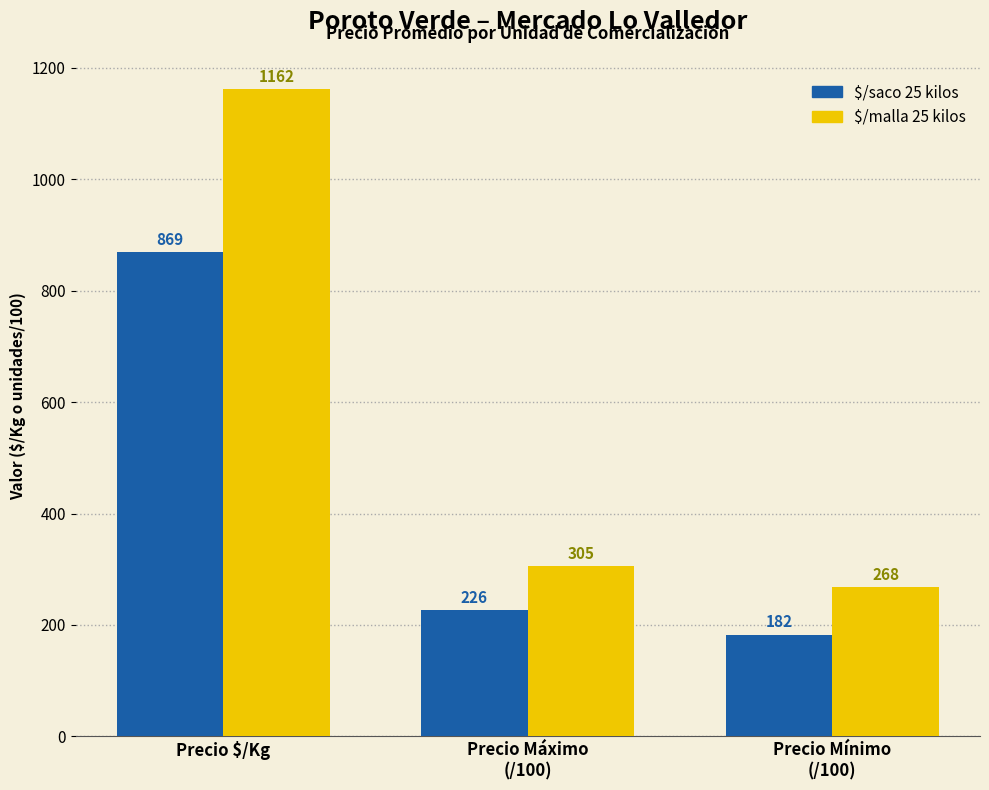

How many data points does each series have?

3